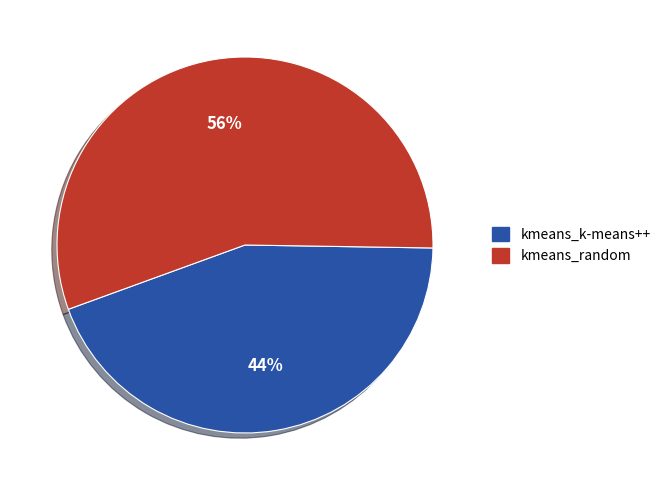

How many segments does this pie chart have?

2